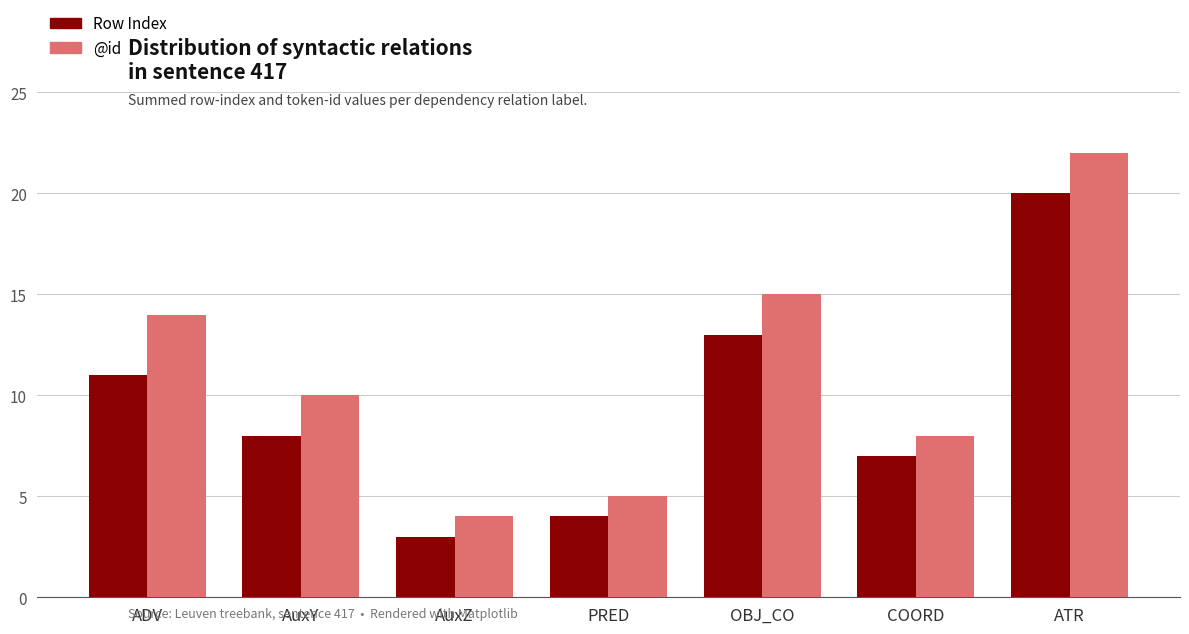

The @id series shows 5 at PRED. True or false?

True